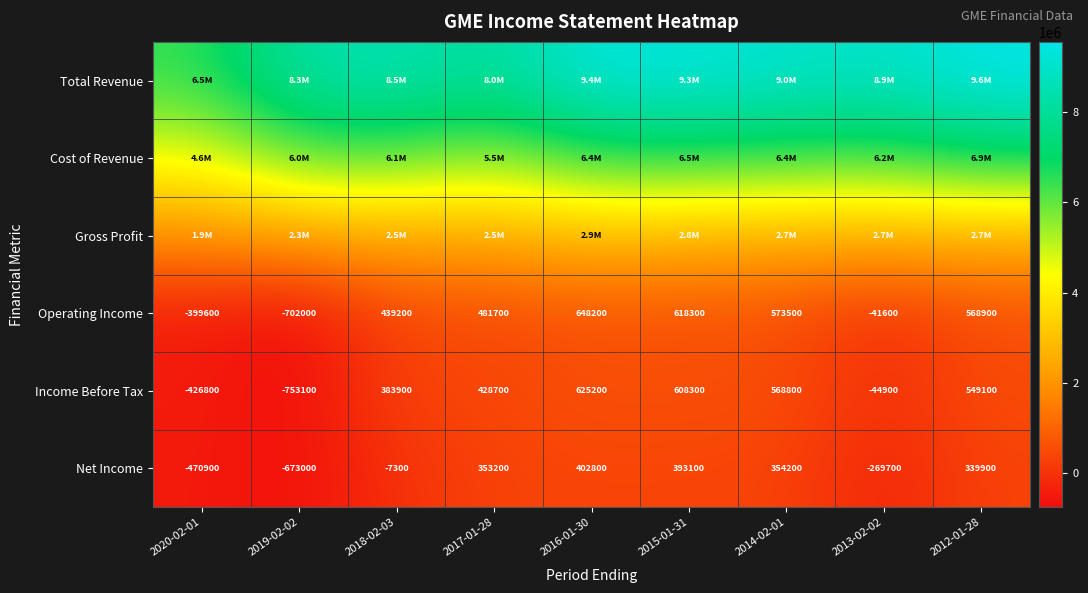

The Operating Income series shows 648200 at 2016-01-30. True or false?

True